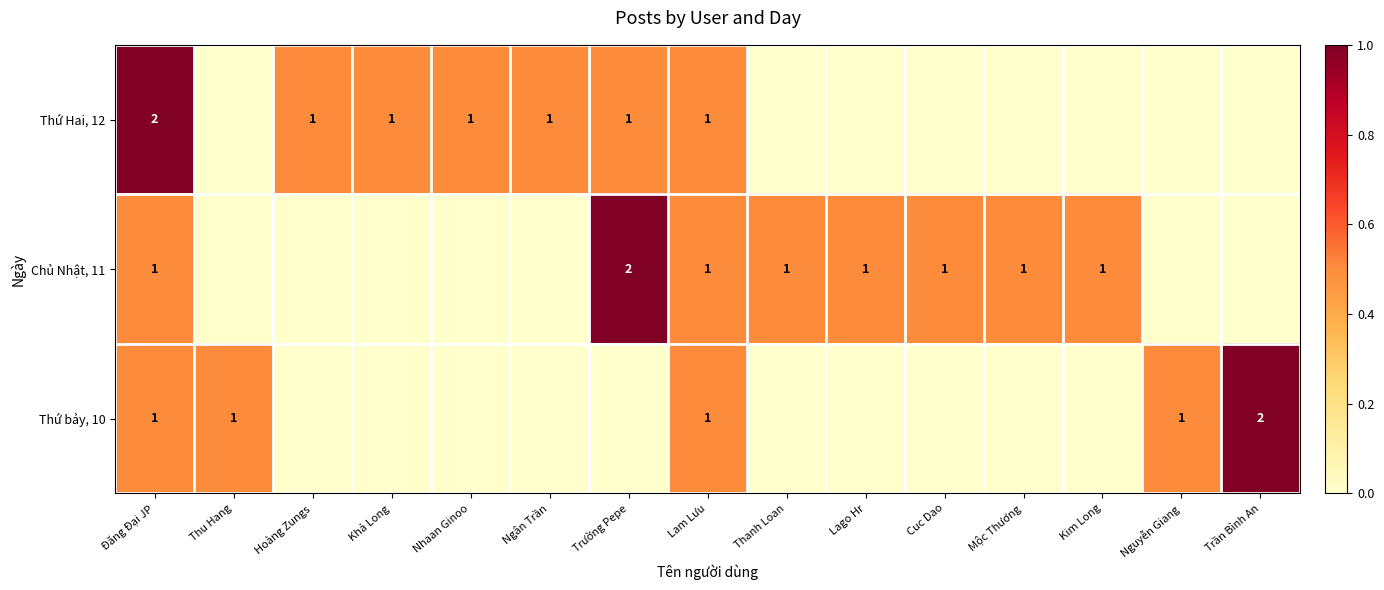

The value of Chủ Nhật, 11 at Đăng Đại JP is 1. True or false?

True